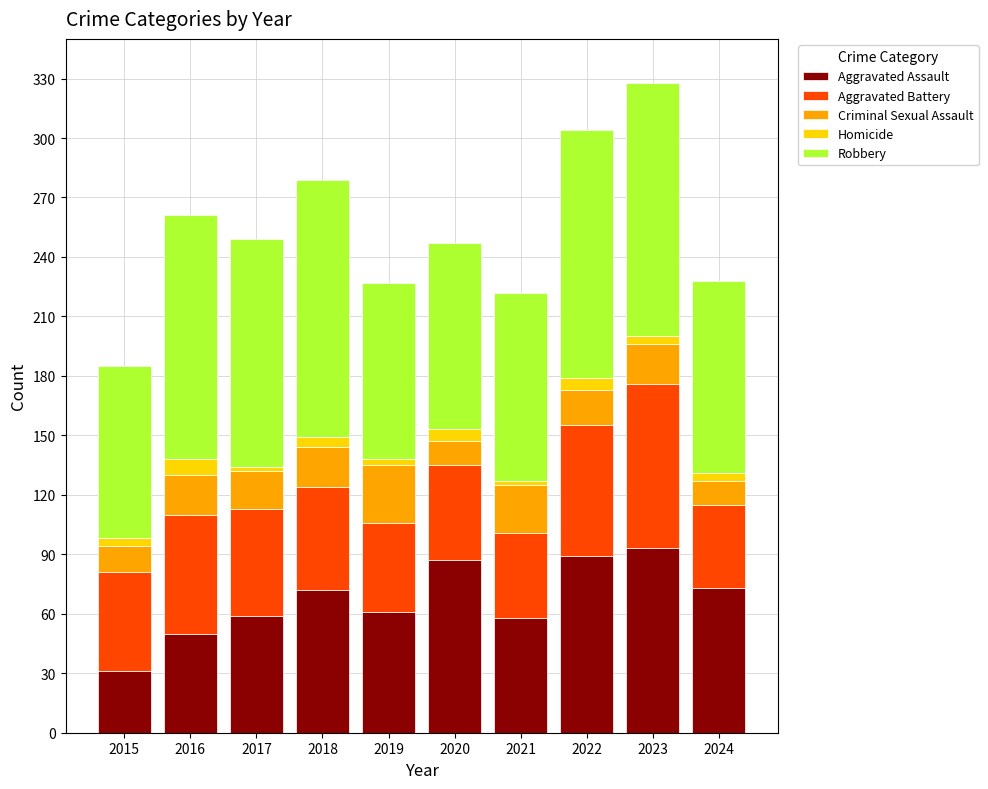

Does the chart contain any negative values?

No